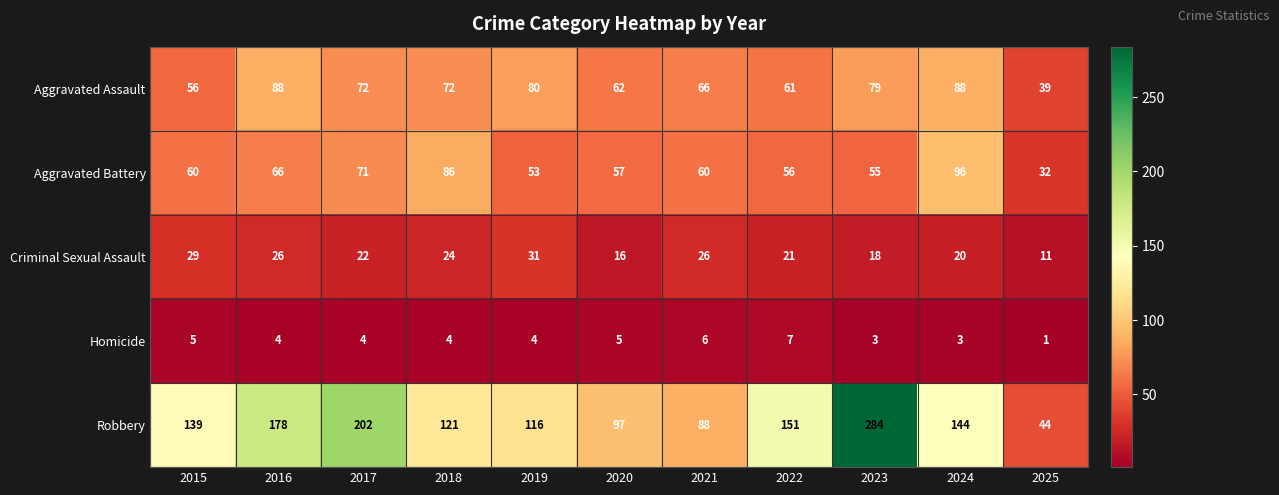

List the series in order of their peak value, lowest first.

Homicide, Criminal Sexual Assault, Aggravated Assault, Aggravated Battery, Robbery